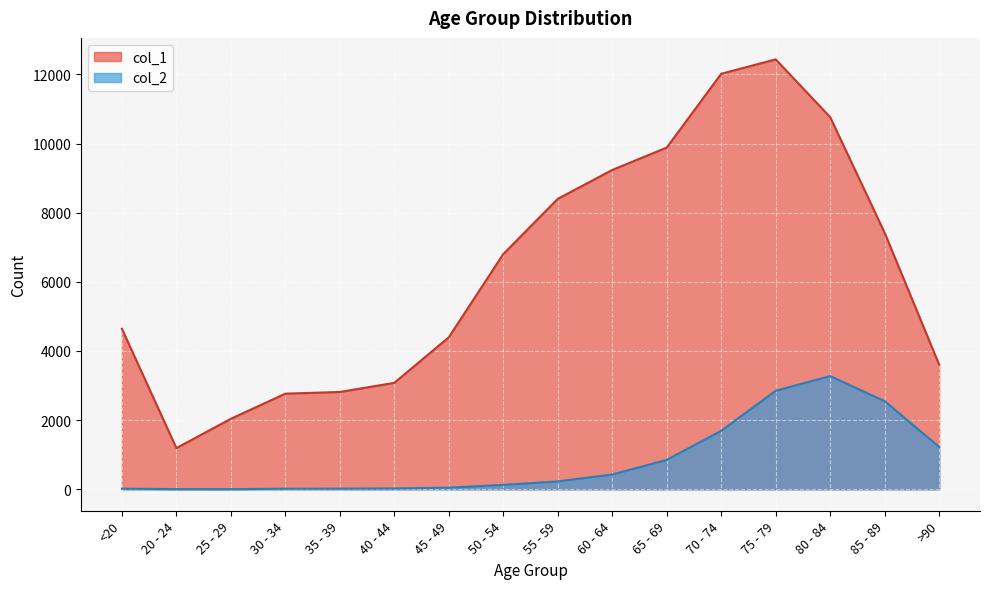

The value of col_1 at 80 - 84 is 3991. True or false?

False